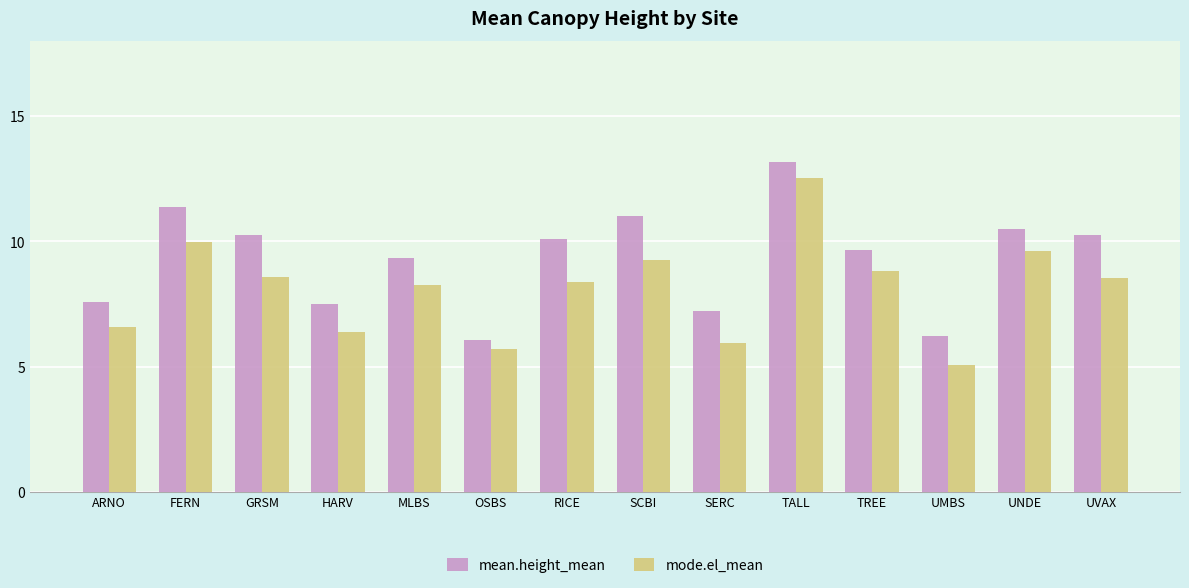

Where does the mean.height_mean series first go above 10?

FERN